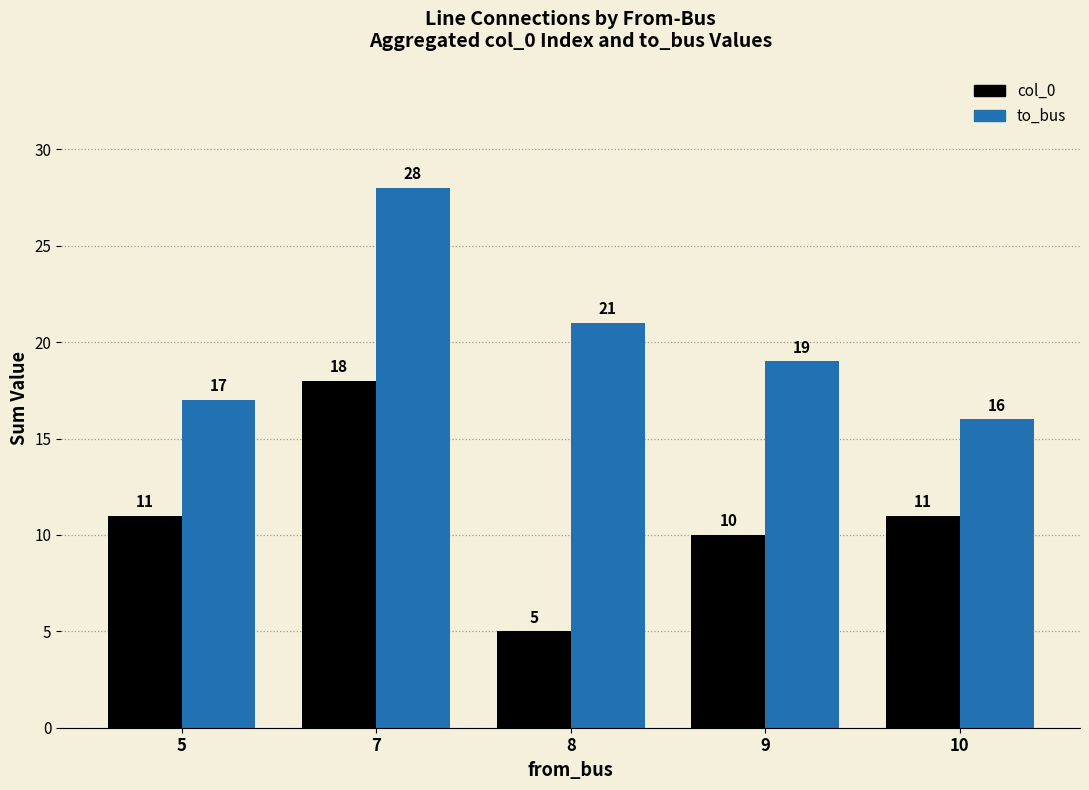

What are all the series names shown in the legend?

col_0, to_bus